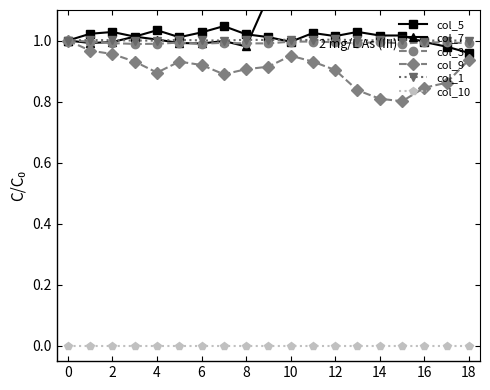

Count the number of data series in this chart.

6